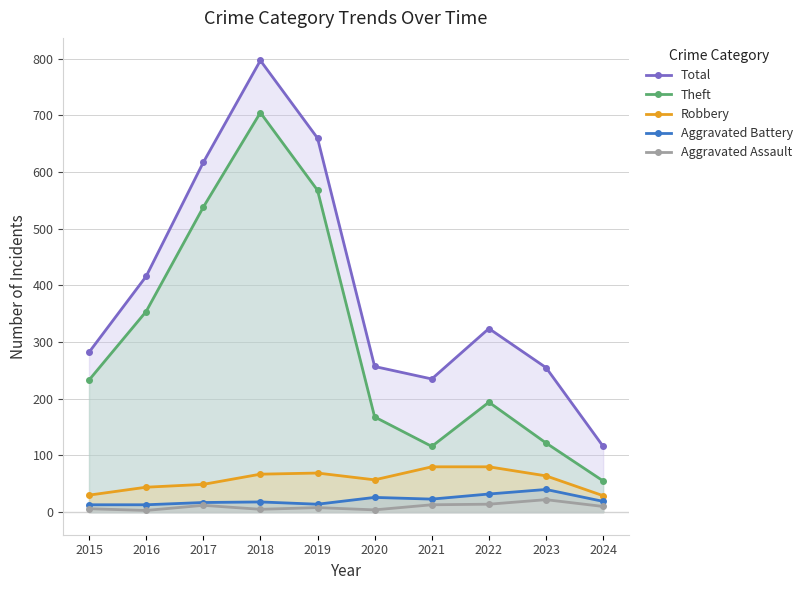

True or false: Aggravated Assault and Robbery cross at least once.

False